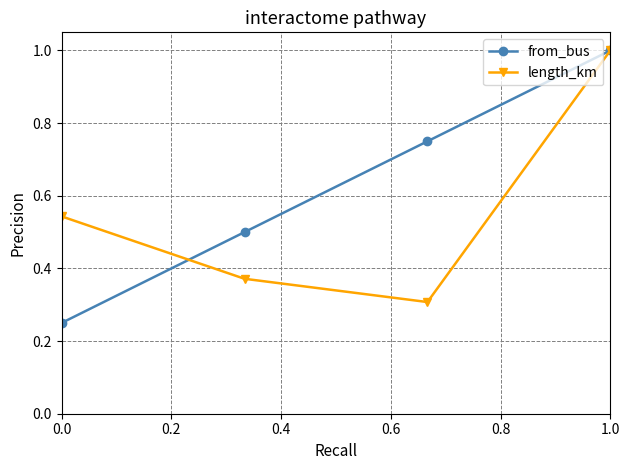

Which series has the largest total across all categories?

from_bus